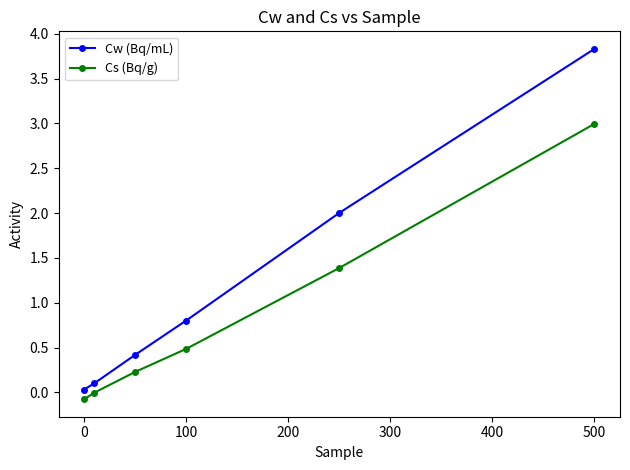

What is the highest value of the Cw (Bq/mL) series?

3.8